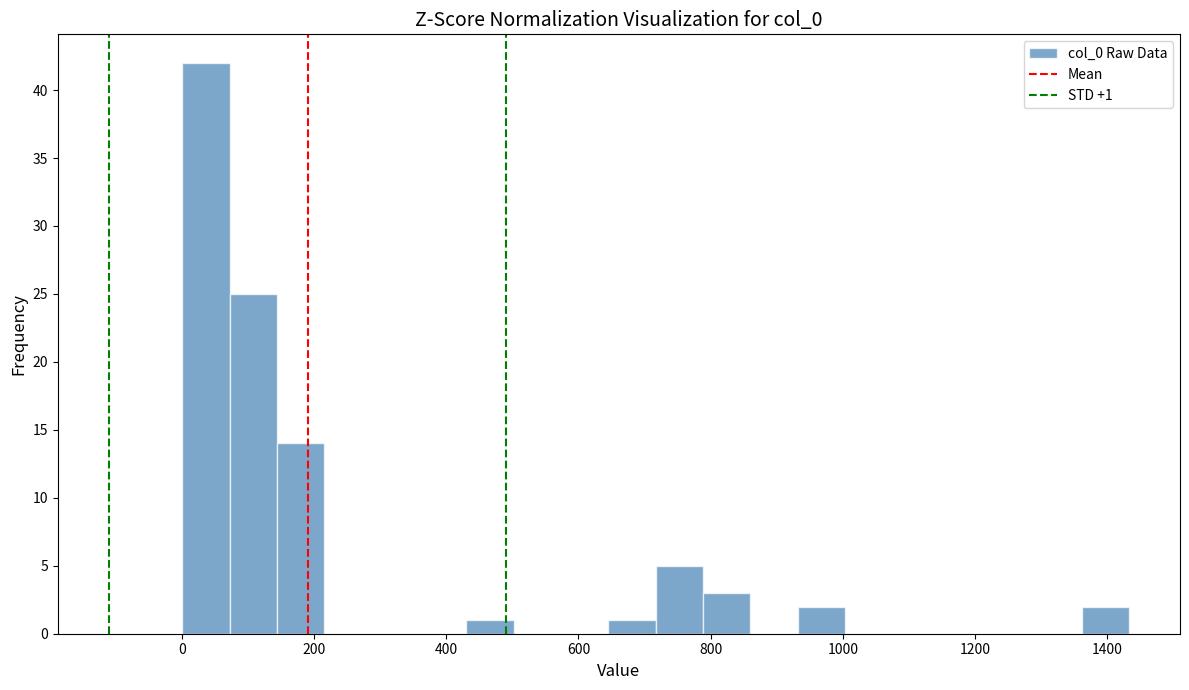

Read against the x-axis, roughly where is the centre of the tallest bar?

40